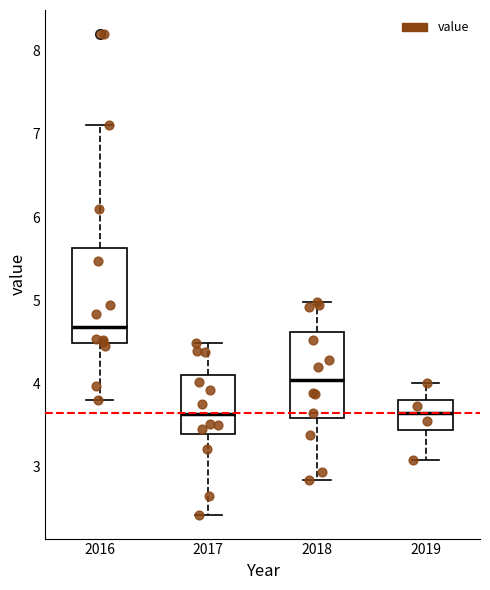

Reading left to right, read every box against the y-axis: the position of its median line, the range the box covers, and the ends of its whiskers. The values are not printed on the chart, so give them approximately, as read against the axis.

2016: median 4.7, box 4.5 to 5.6, whiskers 3.8 to 7.1
2017: median 3.6, box 3.4 to 4.1, whiskers 2.4 to 4.5
2018: median 4.0, box 3.6 to 4.6, whiskers 2.8 to 5.0
2019: median 3.6, box 3.4 to 3.8, whiskers 3.1 to 4.0